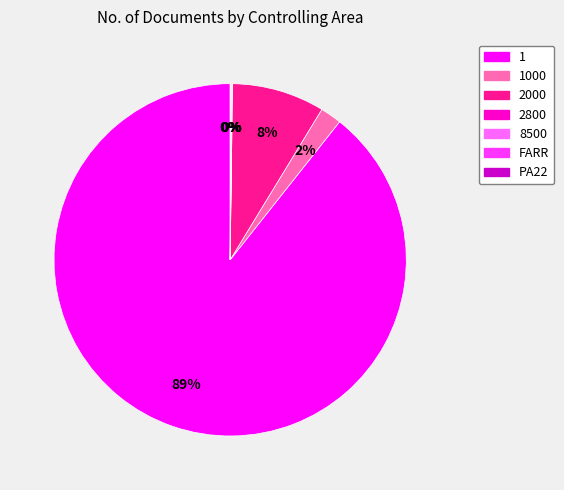

To the nearest percent, what is the average slice percentage?

14%